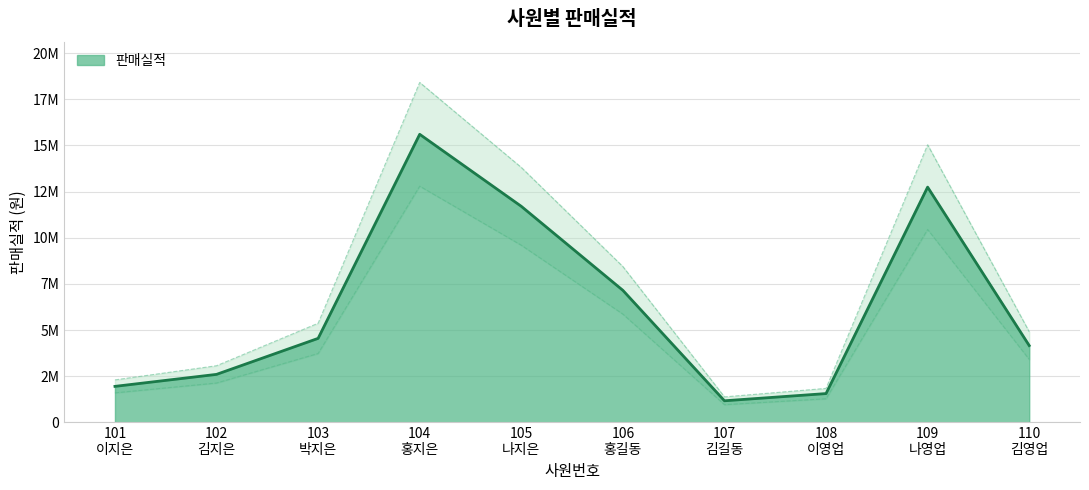

Reading left to right, what are all the values shown in this chart?

1950000	2600000	4550000	15600000	11700000	7150000	1170000	1560000	12740000	4160000